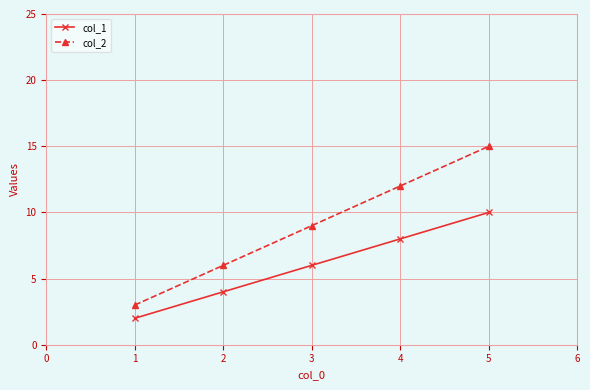

Rank the series by their average value, from lowest to highest.

col_1, col_2